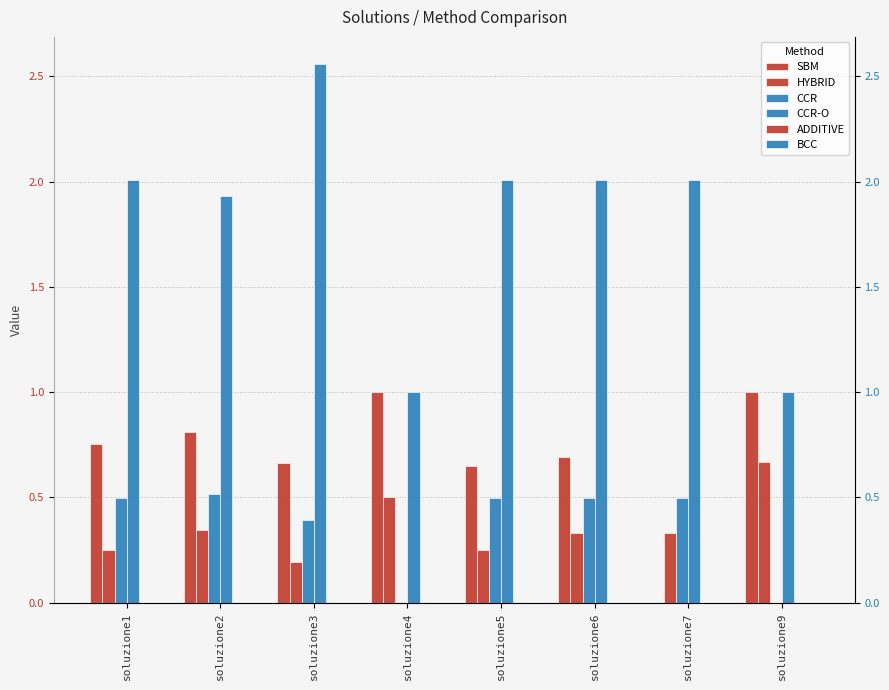

What is the approximate value of SBM at soluzione2?

0.8